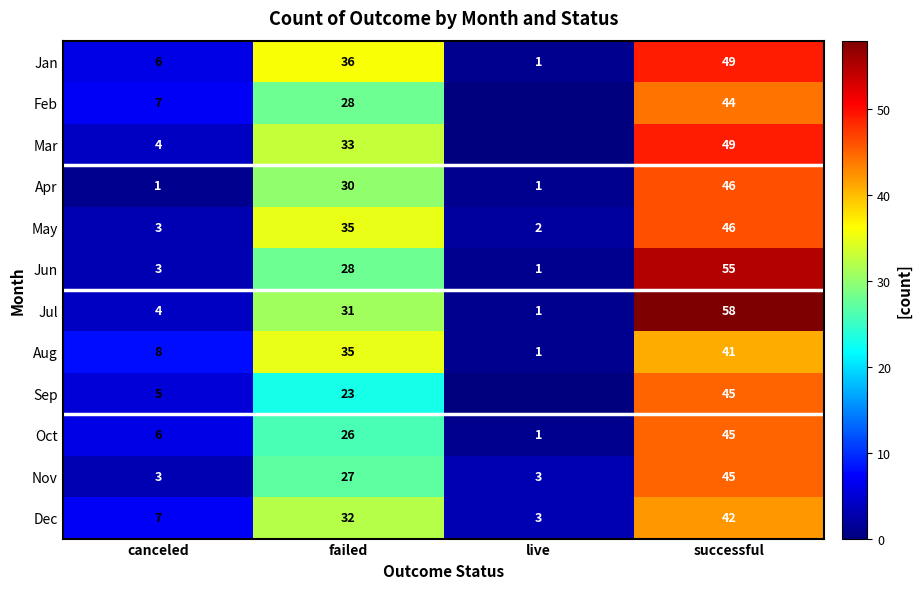

What is the sum of the Apr values at live and failed?

31